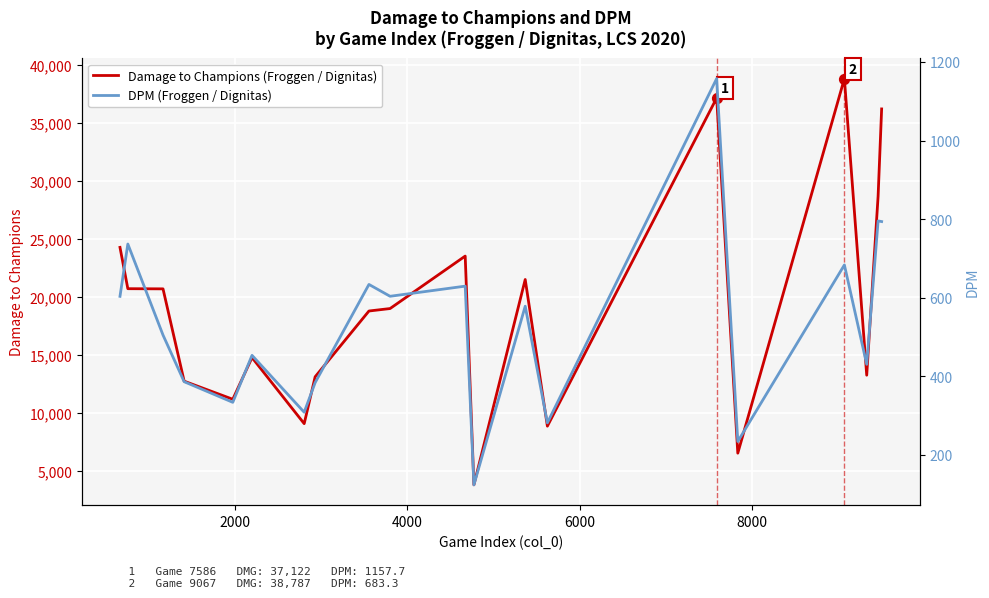

What are all the series names shown in the legend?

Damage to Champions (Froggen / Dignitas), DPM (Froggen / Dignitas)